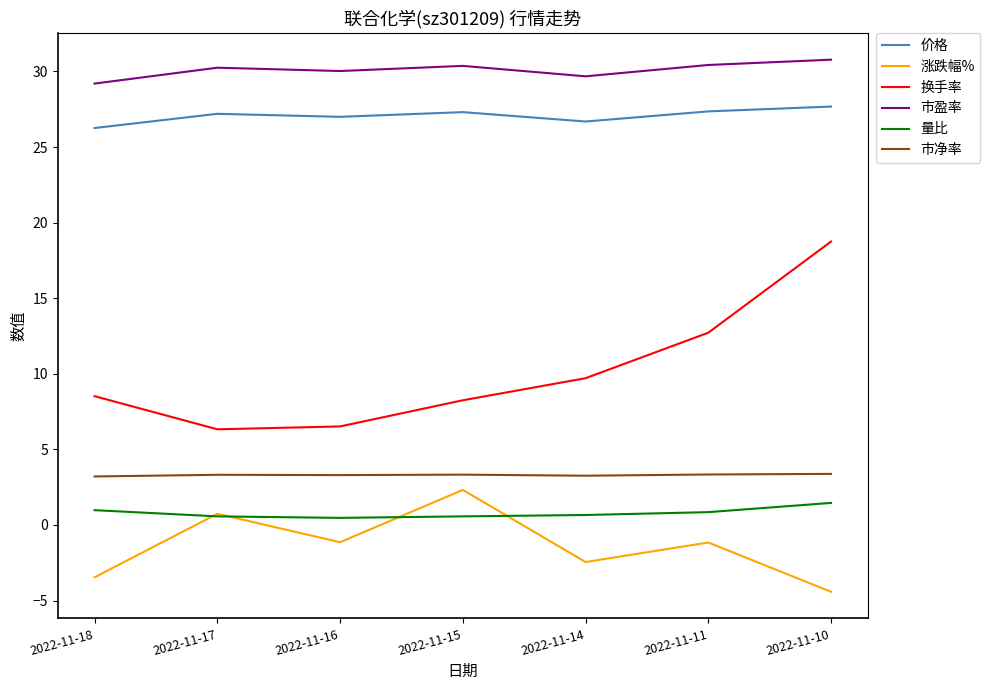

Which category has the lowest value across all series?

2022-11-10